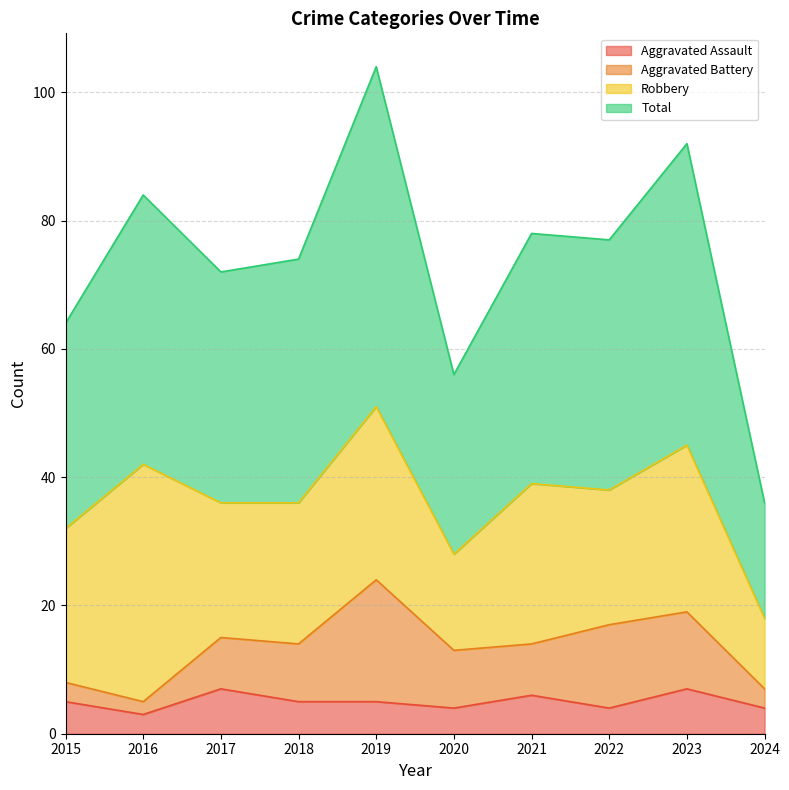

What is the difference between the Total values at 2015 and 2016?

20